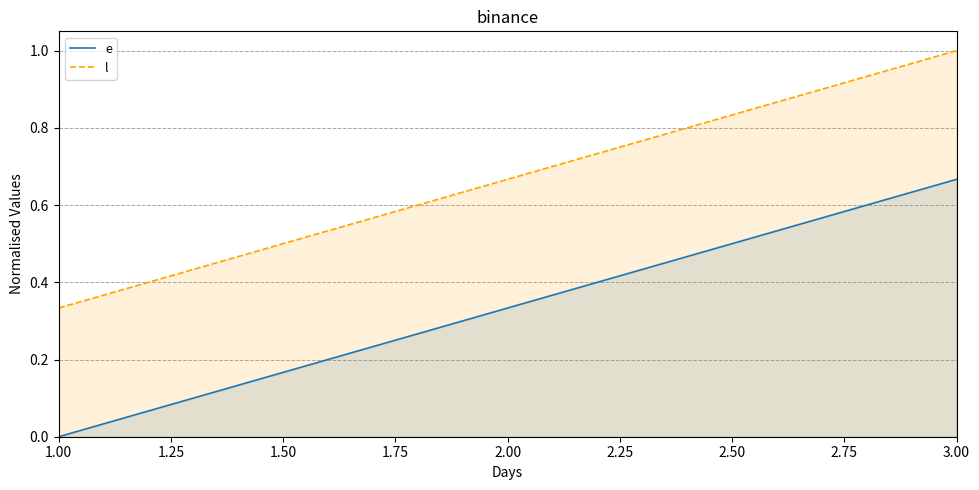

Reading left to right, what are all the values shown in this chart?

e: 0.0	0.3	0.7
l: 0.3	0.7	1.0